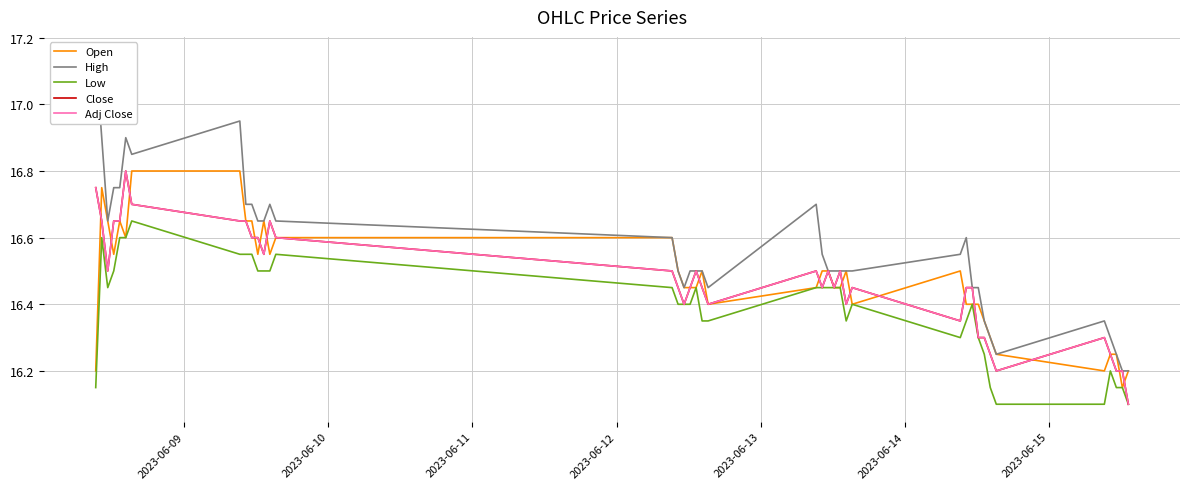

Which series has the largest range (max minus min)?

High